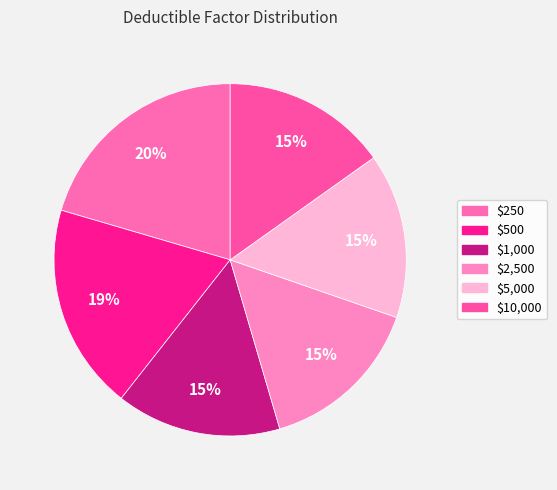

How many slices are in this pie chart?

6